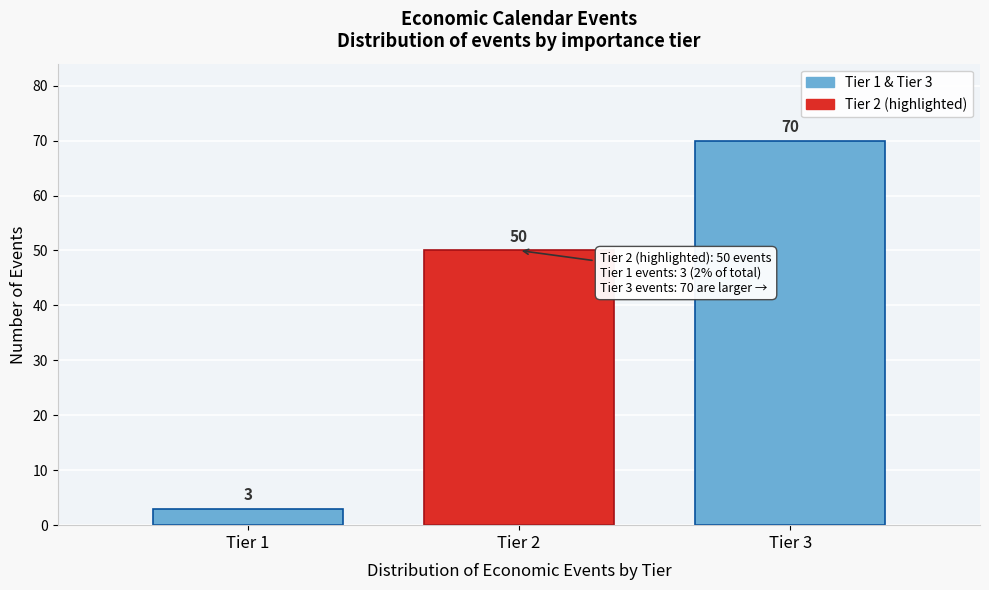

Reading left to right, list all the values displayed in this chart.

Tier 1=3	Tier 2=50	Tier 3=70